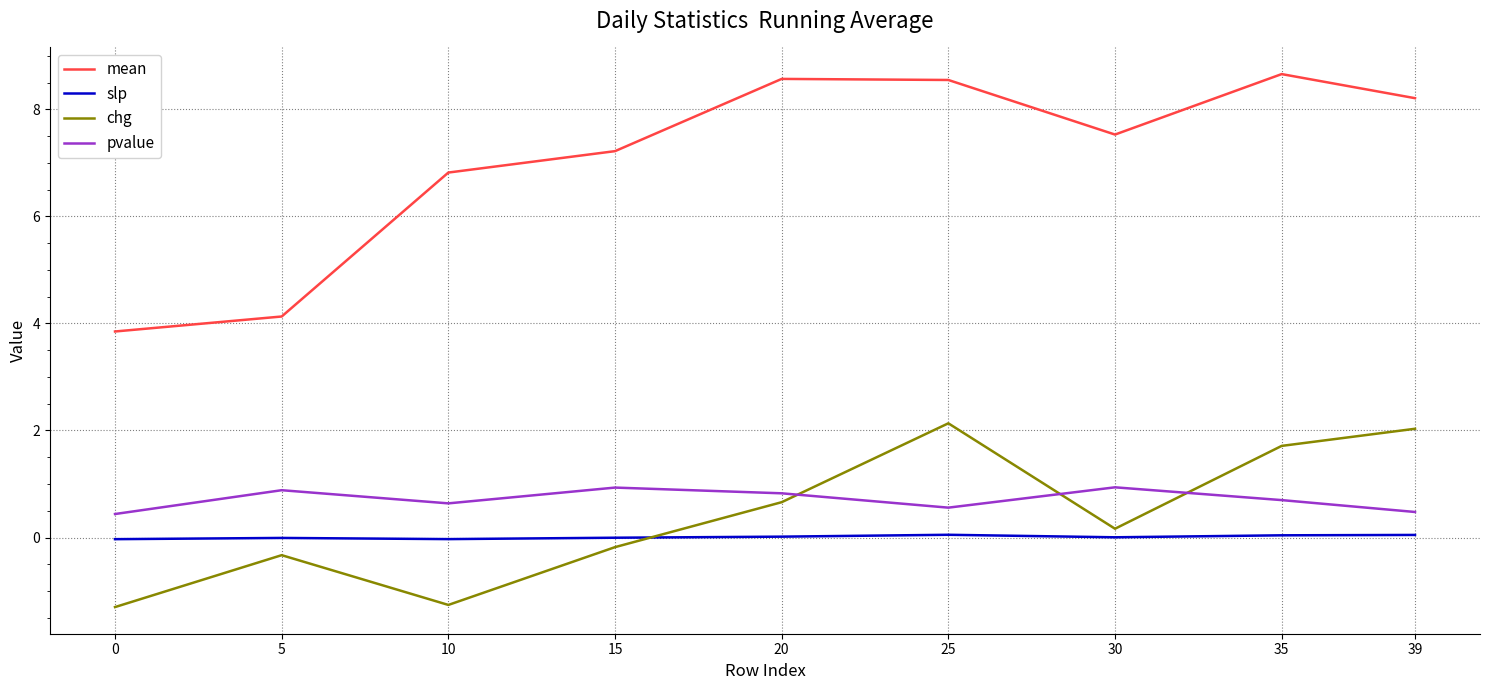

Is the value of pvalue at 35 greater than the value of mean at 5?

No